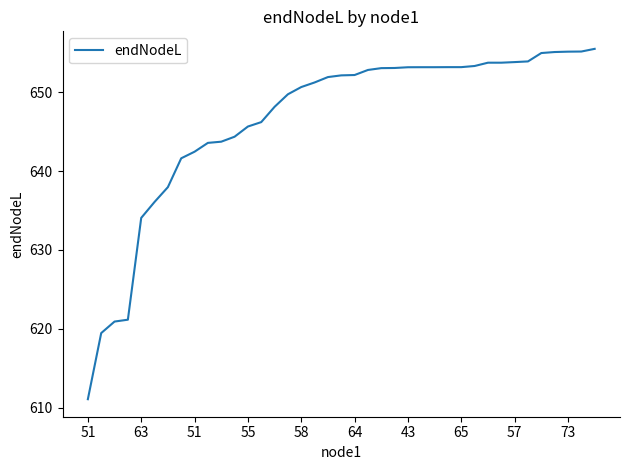

What is the average value?

646.5